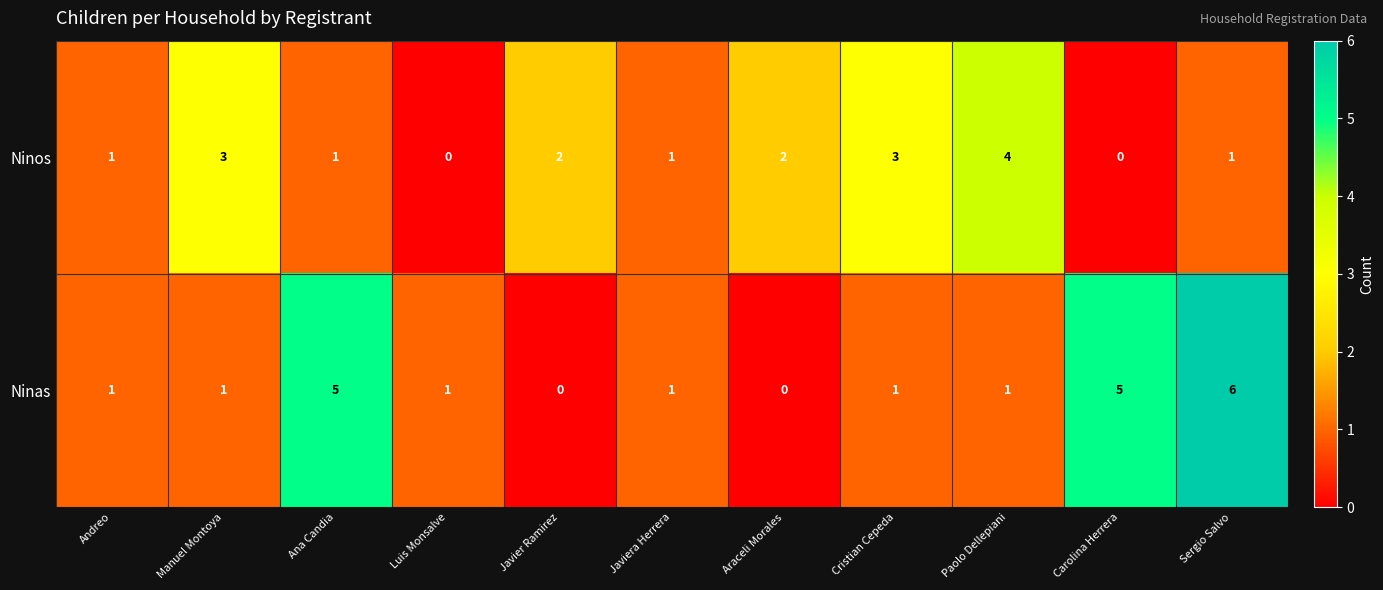

Reading left to right, list all the values displayed in this chart.

Ninos: Andreo=1	Manuel Montoya=3	Ana Candia=1	Luis Monsalve=0	Javier Ramirez=2	Javiera Herrera=1	Araceli Morales=2	Cristian Cepeda=3	Paolo Dellepiani=4	Carolina Herrera=0	Sergio Salvo=1
Ninas: Andreo=1	Manuel Montoya=1	Ana Candia=5	Luis Monsalve=1	Javier Ramirez=0	Javiera Herrera=1	Araceli Morales=0	Cristian Cepeda=1	Paolo Dellepiani=1	Carolina Herrera=5	Sergio Salvo=6